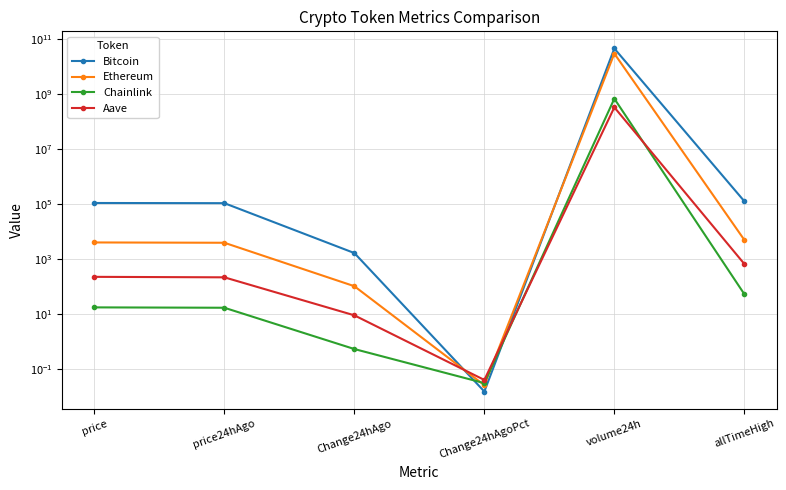

Reading left to right, transcribe all the data shown in this chart.

Bitcoin: 108768.0	107124.0	1644.0	0.0	45319501723.0	126080.0
Ethereum: 3992.2	3889.8	102.3	0.0	29599541408.0	4946.1
Chainlink: 17.4	16.8	0.5	0.0	678396328.0	52.7
Aave: 224.0	215.1	8.9	0.0	328528120.0	661.7